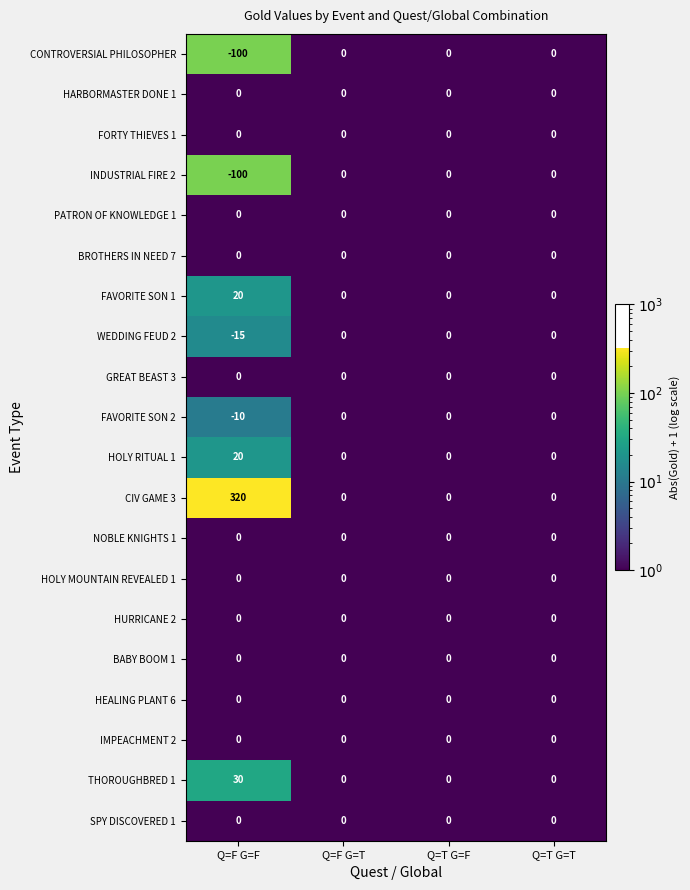

What is the difference between the highest and lowest values at Q=F G=F?

420